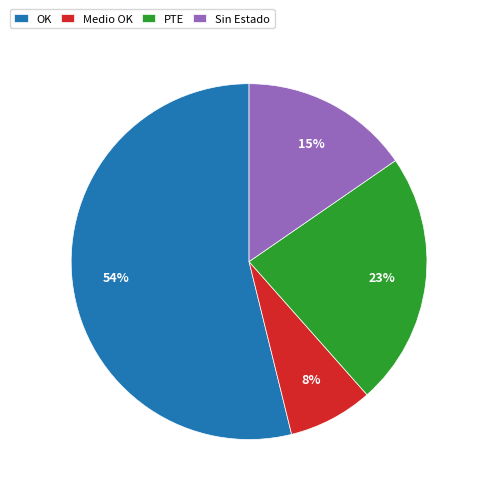

Which category has the smallest portion of the pie?

Medio OK